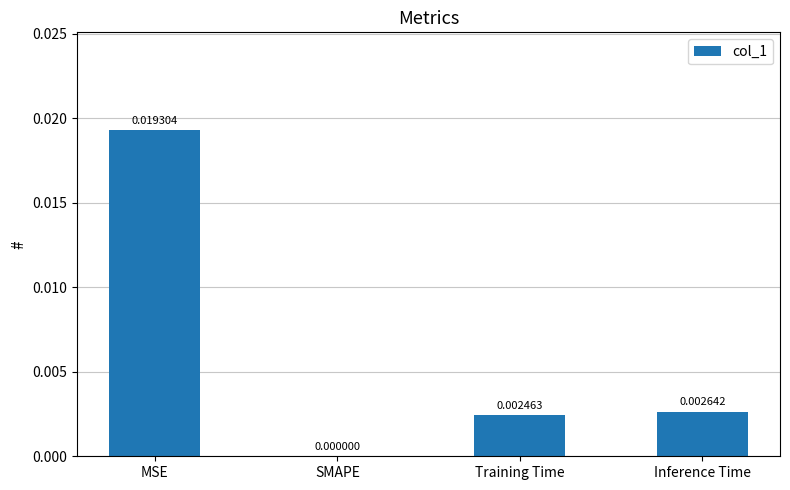

Which has a higher value, MSE or Training Time?

MSE